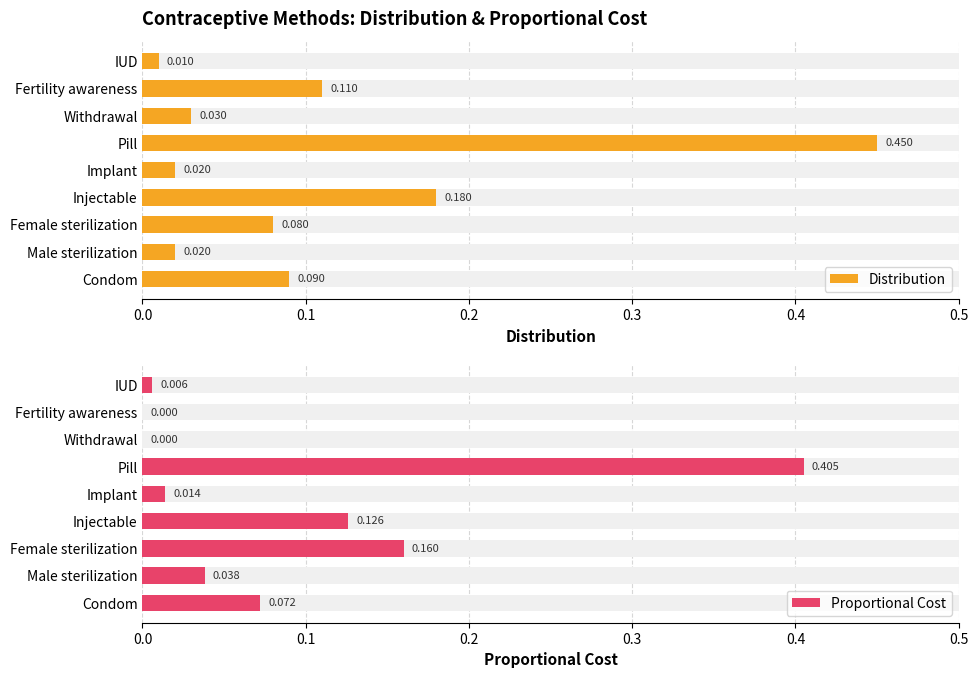

Rank the series by their maximum value, from highest to lowest.

Distribution, Proportional Cost